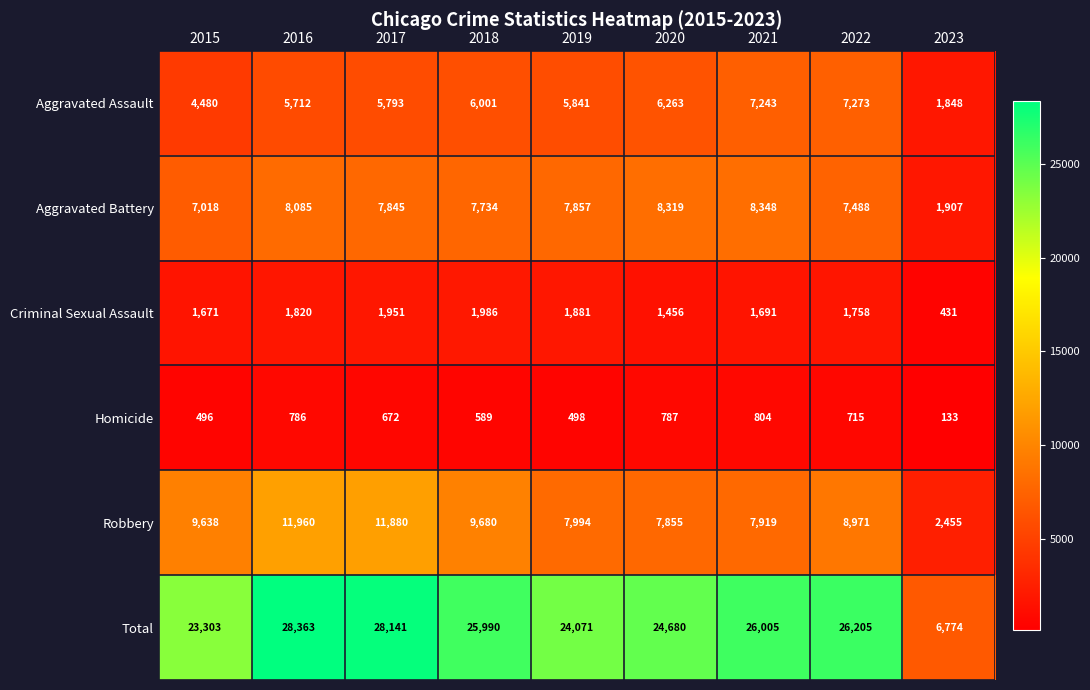

Which category has the highest value in the Total series?

2016